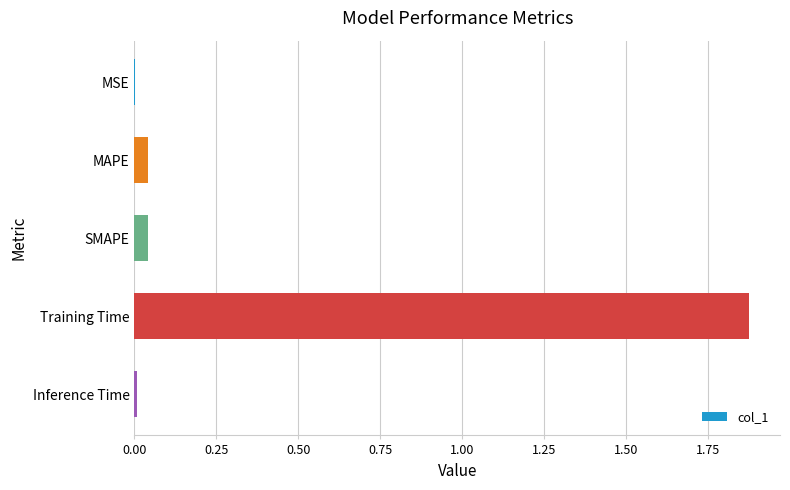

Which label corresponds to the largest value in the chart?

Training Time